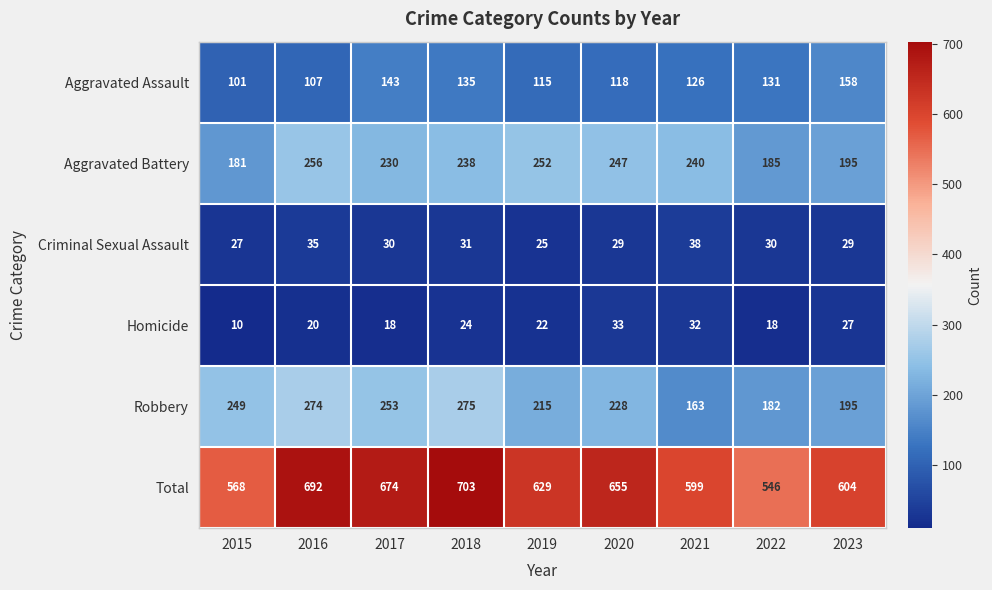

The Criminal Sexual Assault series shows 39 at 2017. True or false?

False